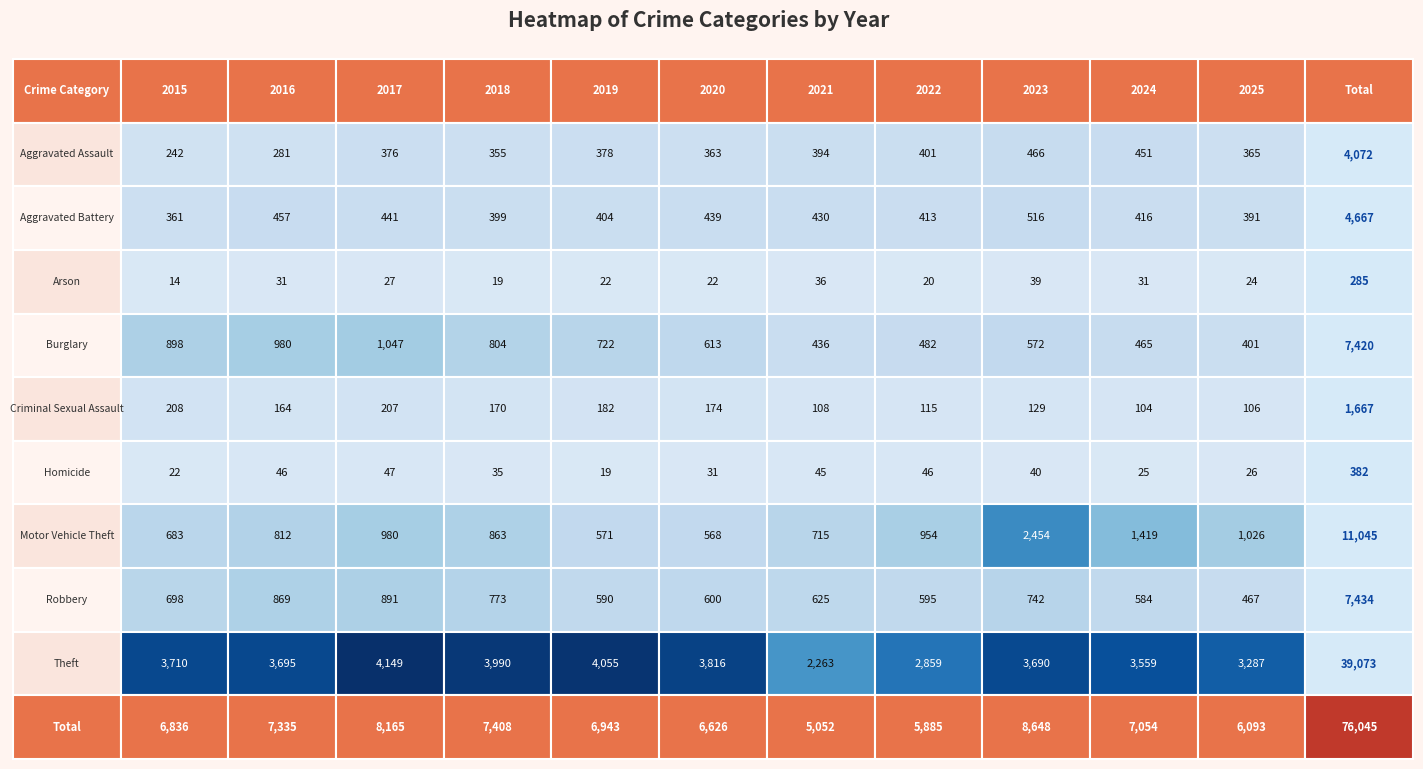

Which series has the largest range (max minus min)?

Total